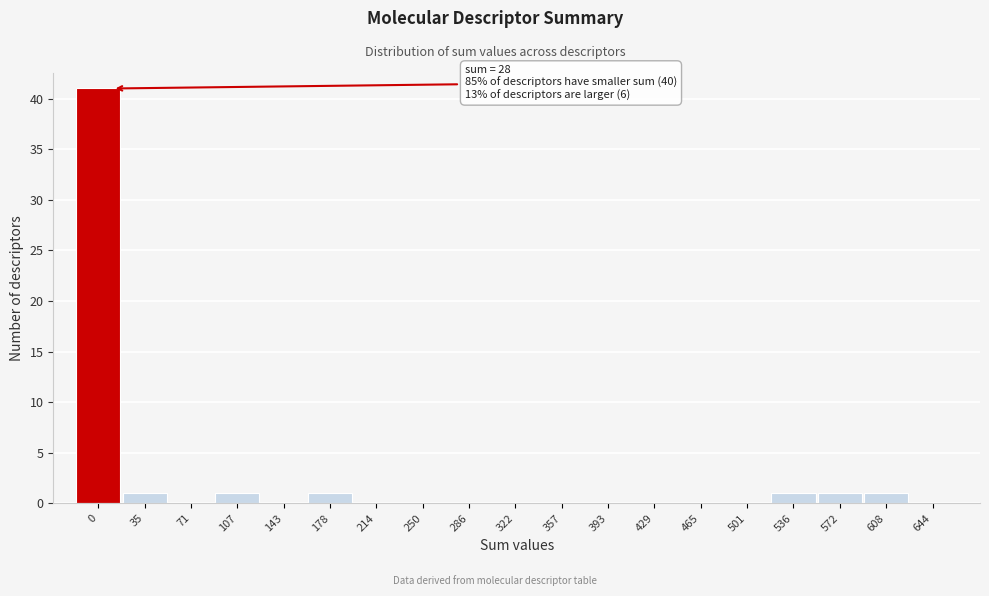

Reading right to left, what are all the values shown in this chart?

644=0	608=1	572=1	536=1	501=0	465=0	429=0	393=0	357=0	322=0	286=0	250=0	214=0	178=1	143=0	107=1	71=0	35=1	0=41